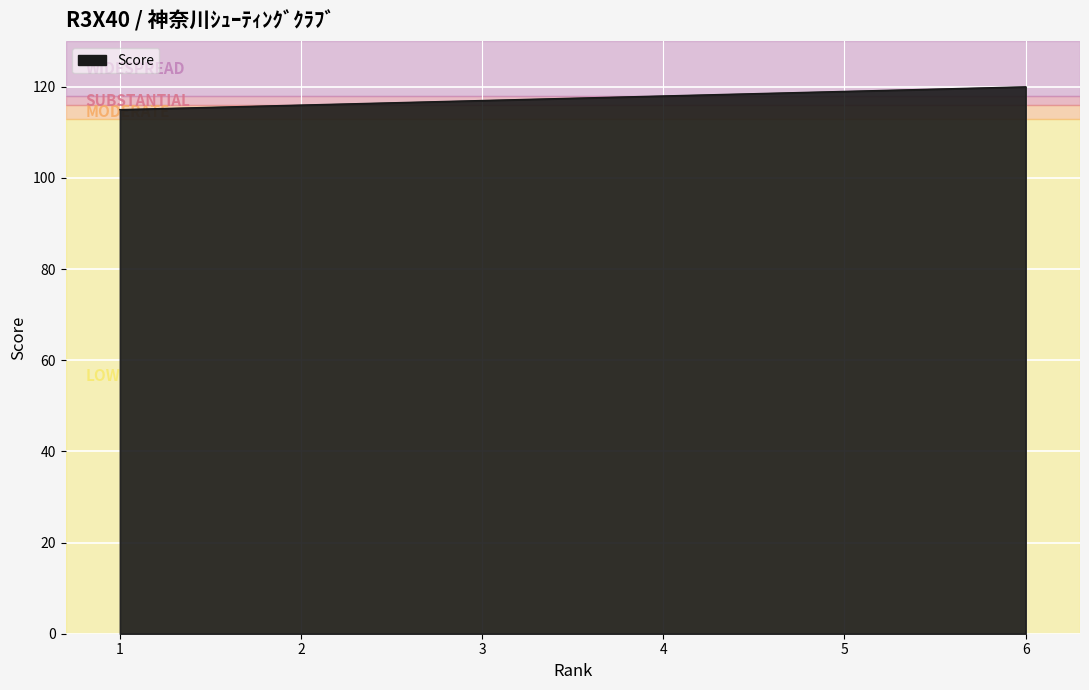

What is the sum of all values?

705